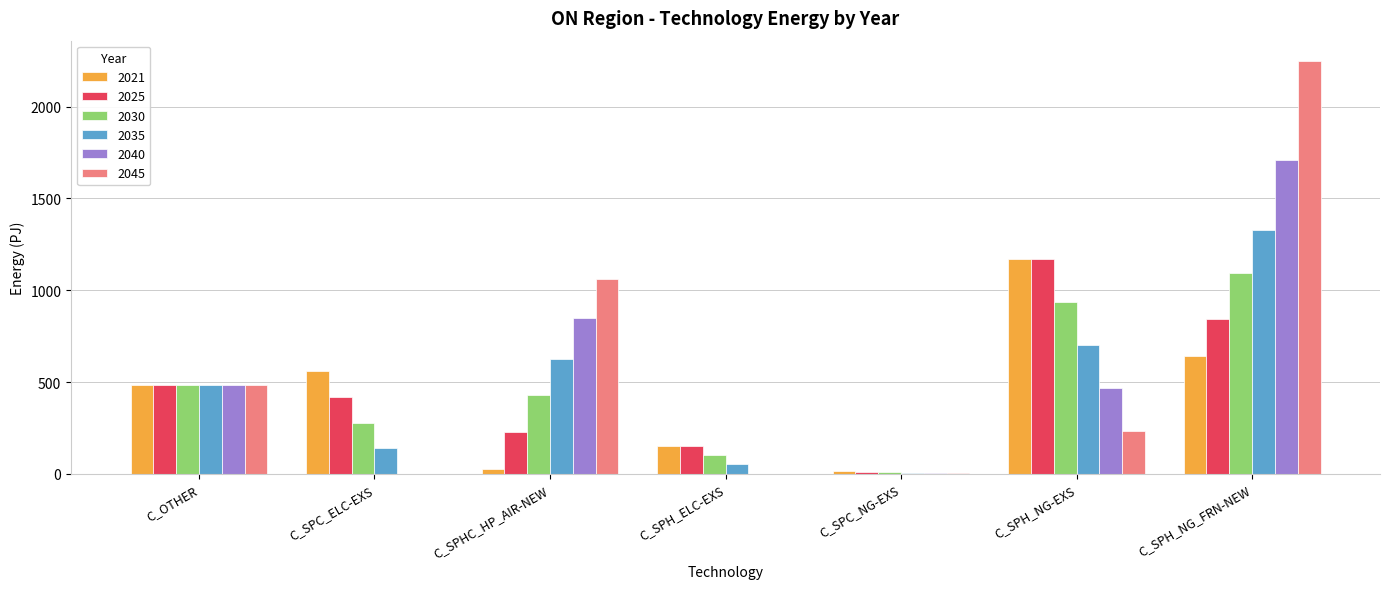

What is the approximate value of 2035 at C_SPH_NG-EXS?

703.5